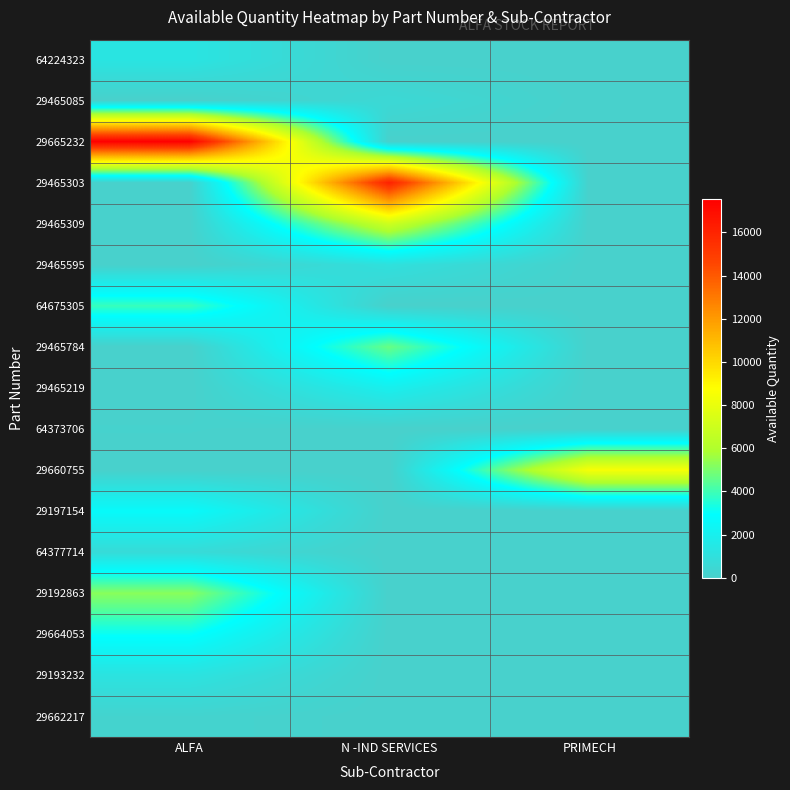

Rank the series at PRIMECH from highest to lowest value.

29660755, 64224323, 29465085, 29665232, 29465303, 29465309, 29465595, 64675305, 29465784, 29465219, 64373706, 29197154, 64377714, 29192863, 29664053, 29193232, 29662217